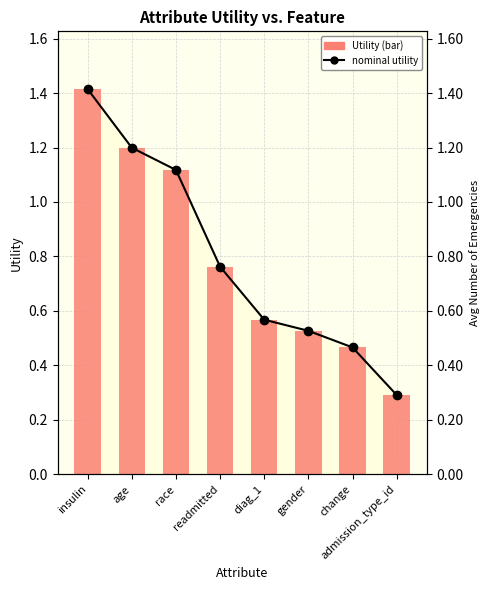

List the labels in order of value, largest first.

insulin, age, race, readmitted, diag_1, gender, change, admission_type_id